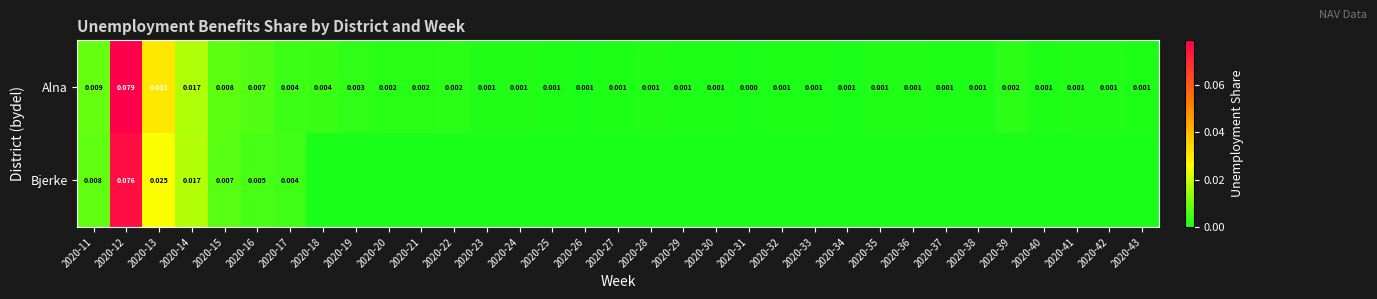

At 2020-11, list the series in order from smallest to largest.

Bjerke, Alna